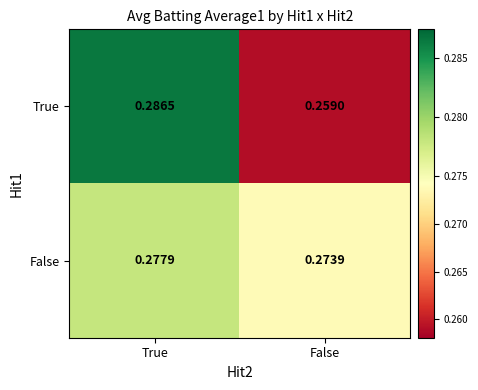

Which series has the largest total across all categories?

False